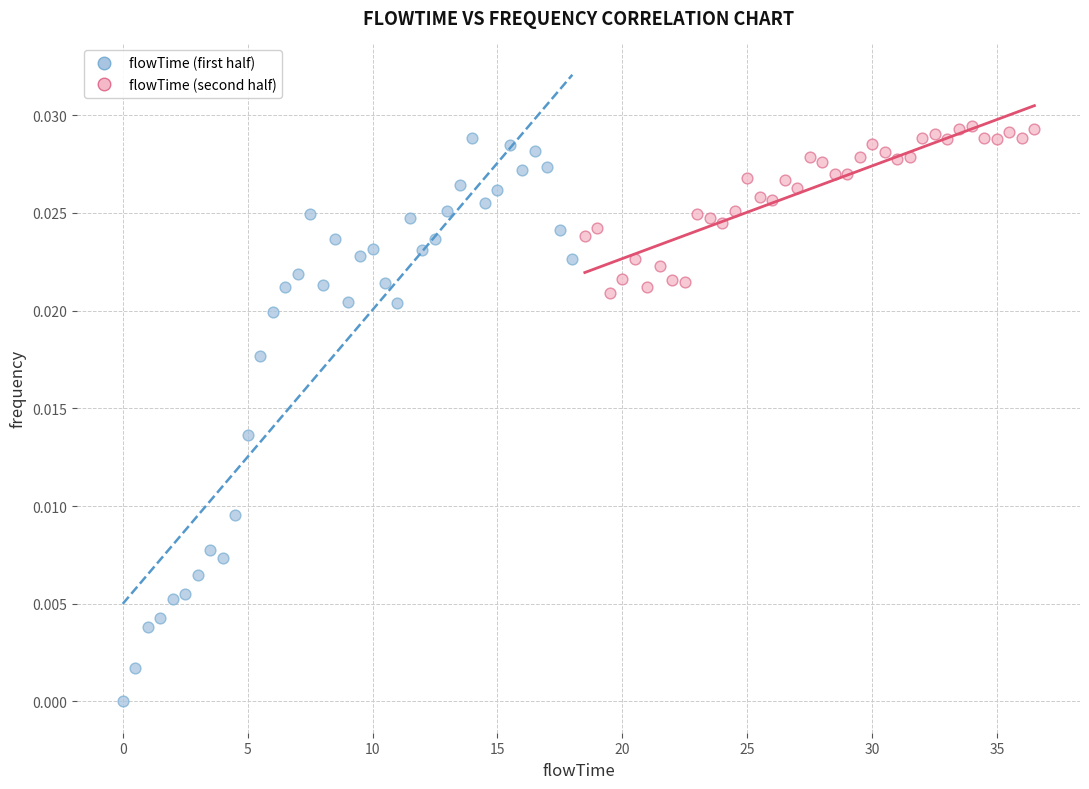

Which series has the widest spread of Y values?

flowTime (first half)